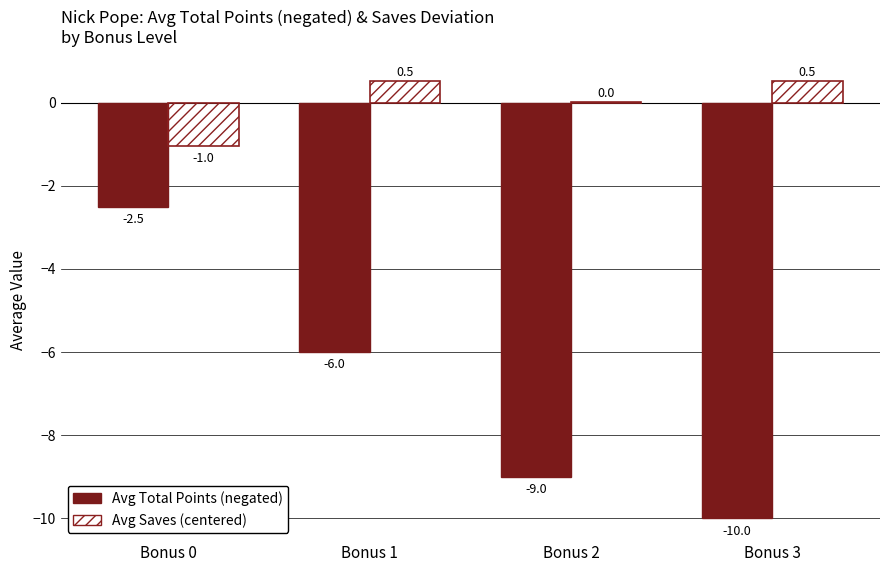

What is the total value across all series at Bonus 3?

-9.5